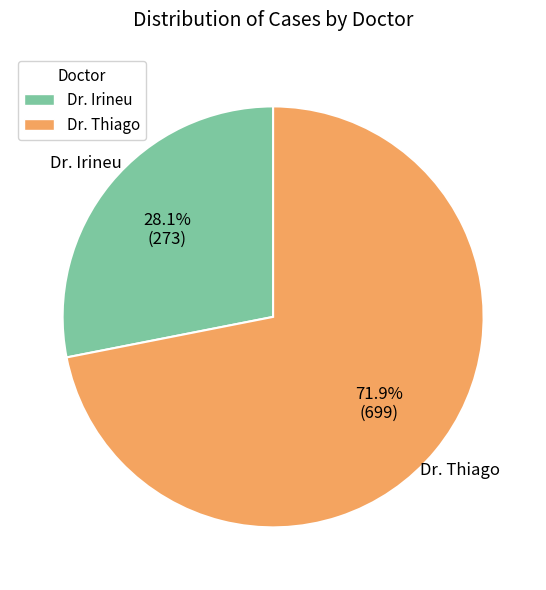

To the nearest percent, what percentage of the pie is Dr. Thiago?

72%